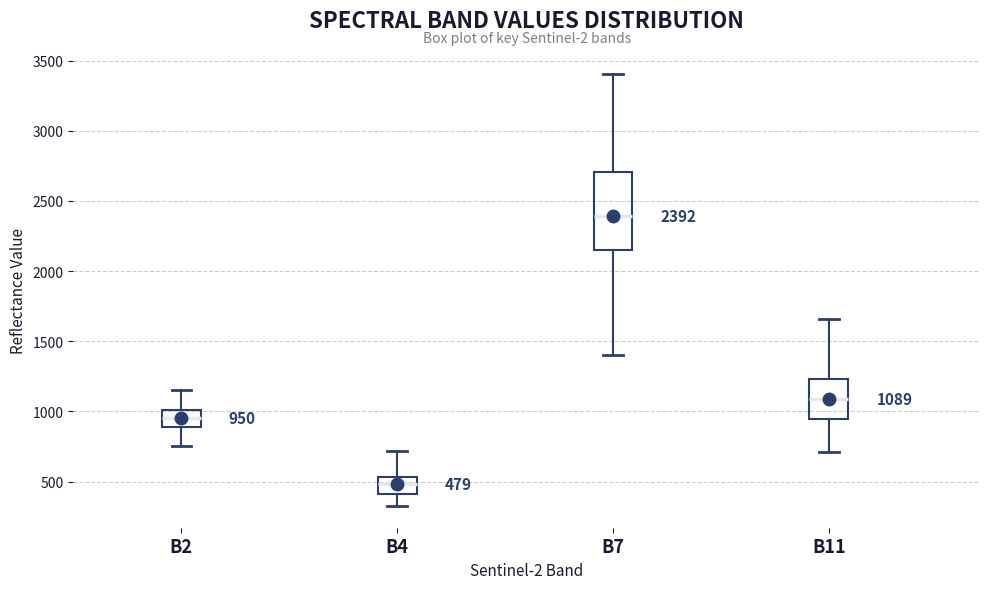

Which box is the tallest, from its lower edge to its upper edge?

B7